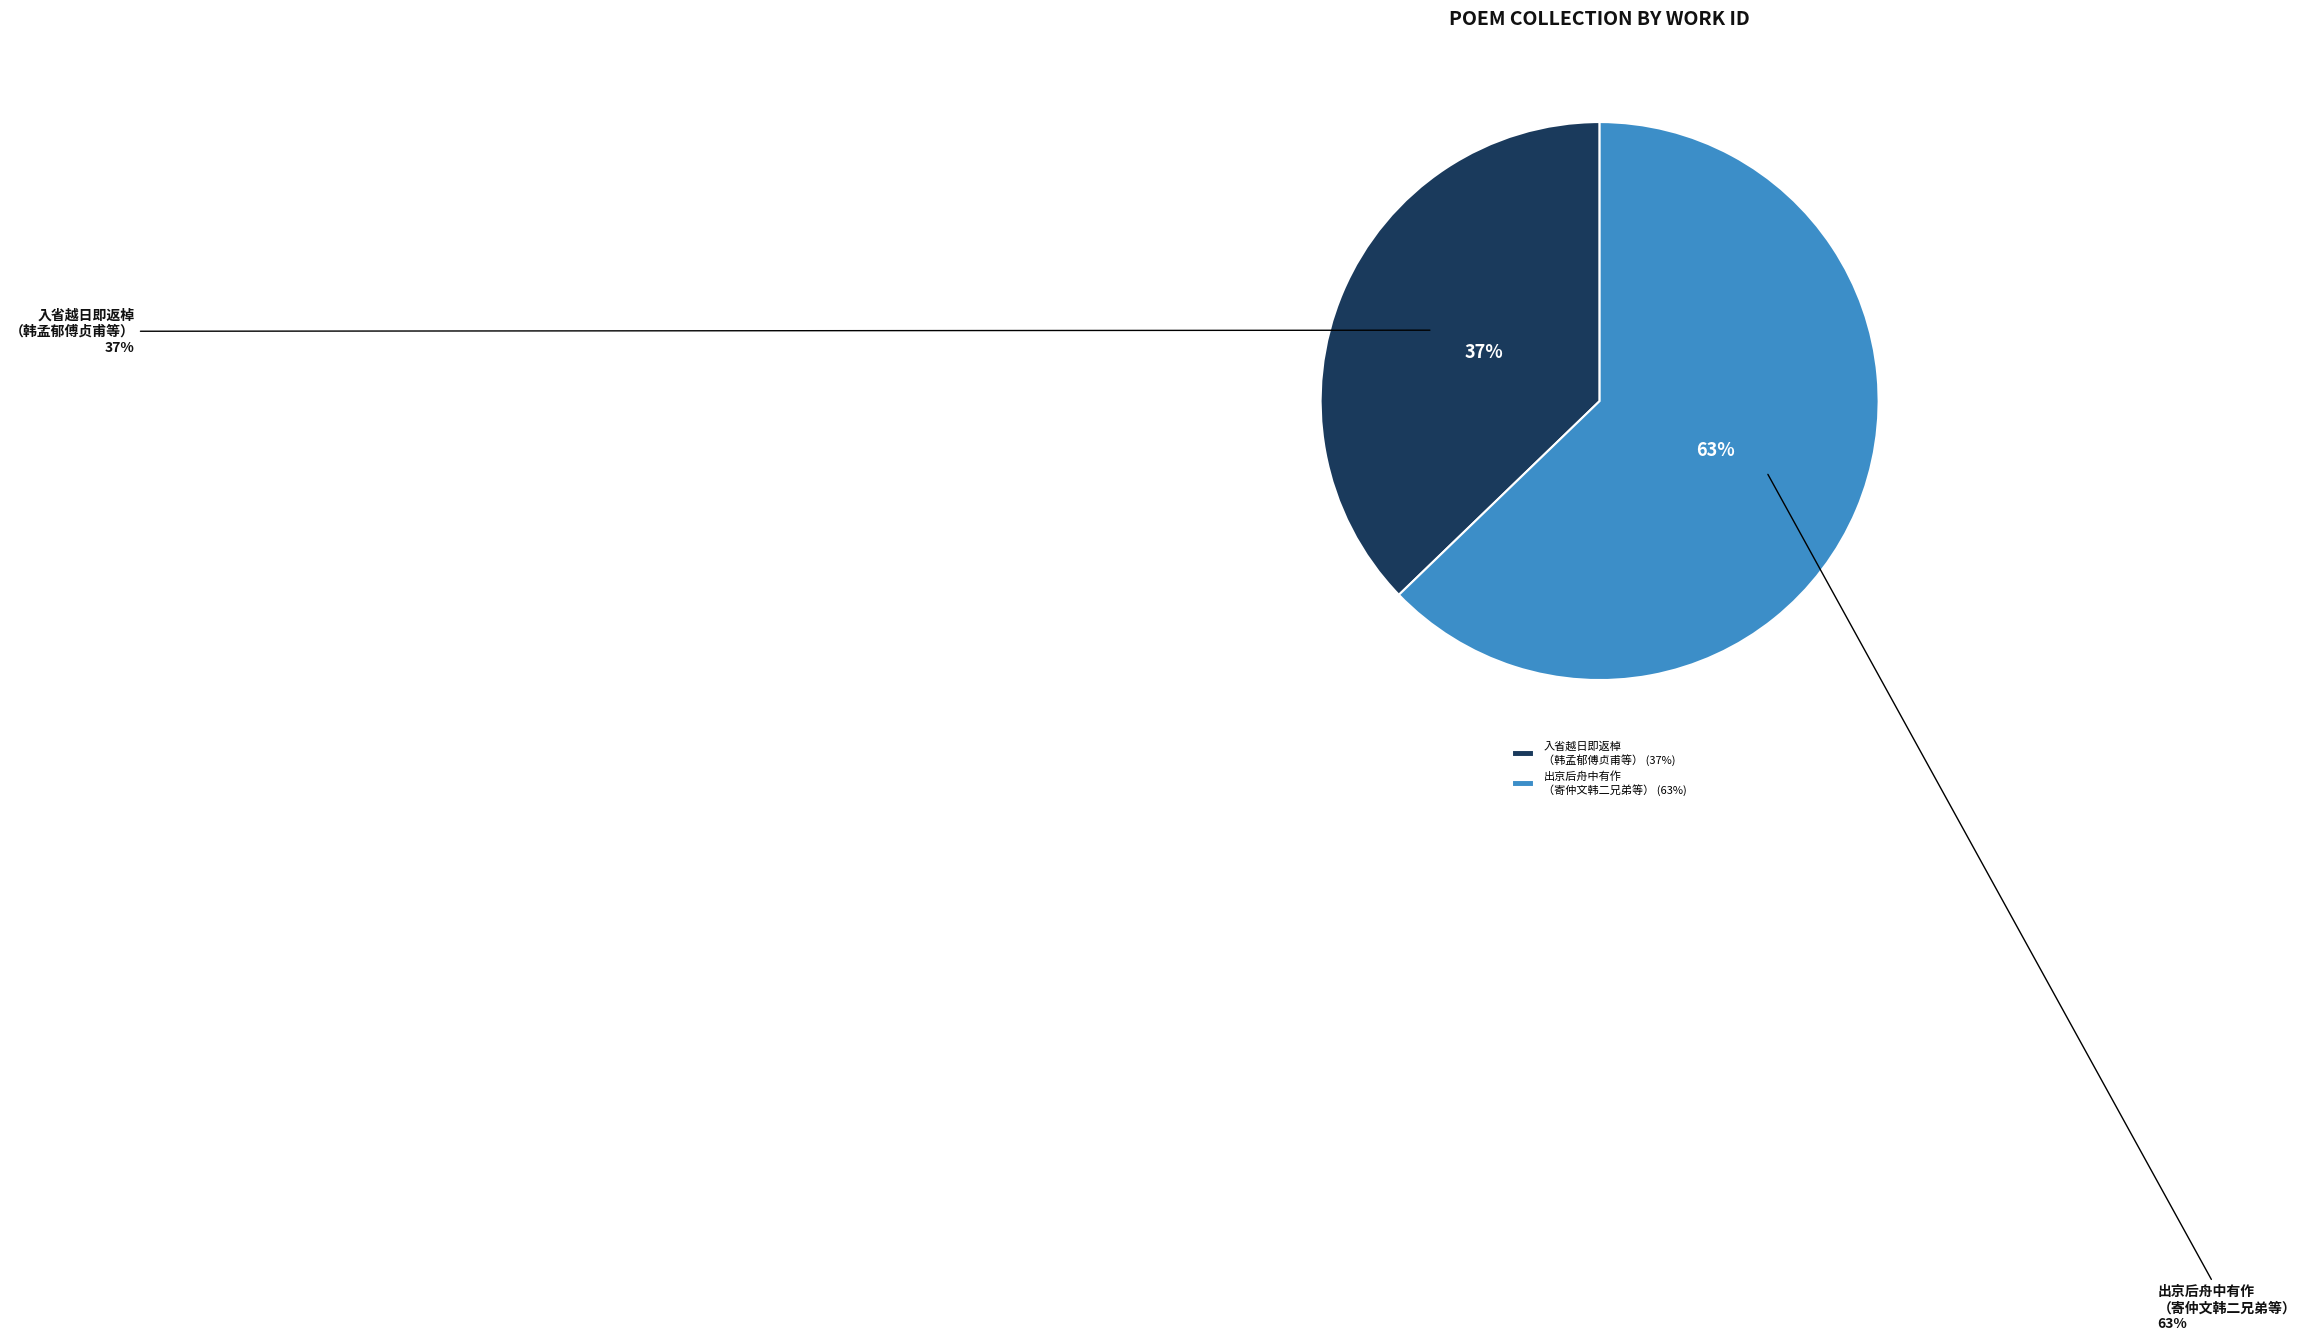

To the nearest percent, what percentage of the pie is 出京后舟中有作寄仲文韩二兄弟永叔欧阳九和叔杜二?

63%